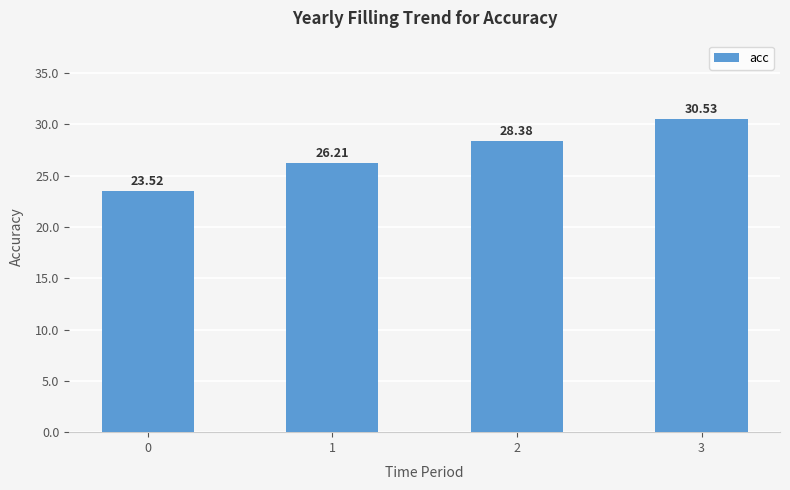

How many bars are there in total?

4